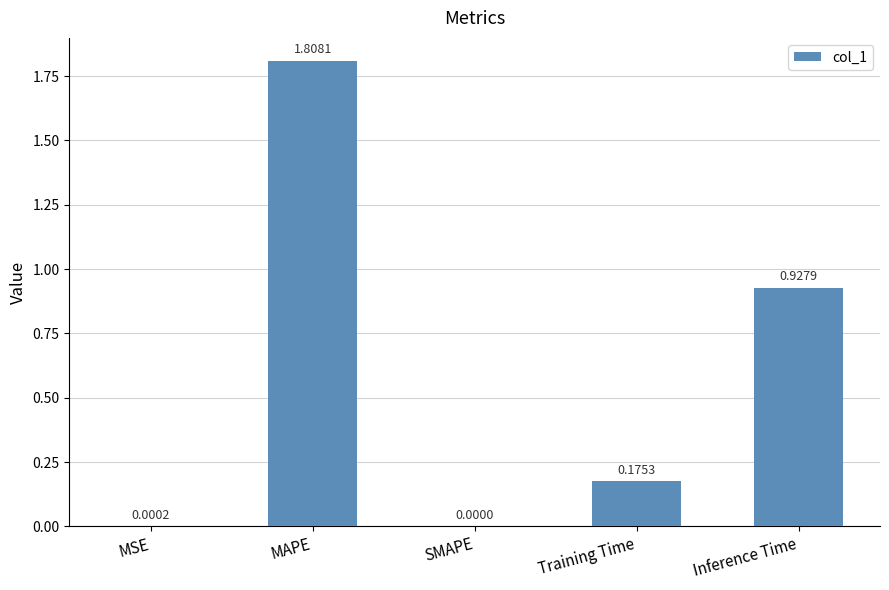

How many values exceed 0?

4